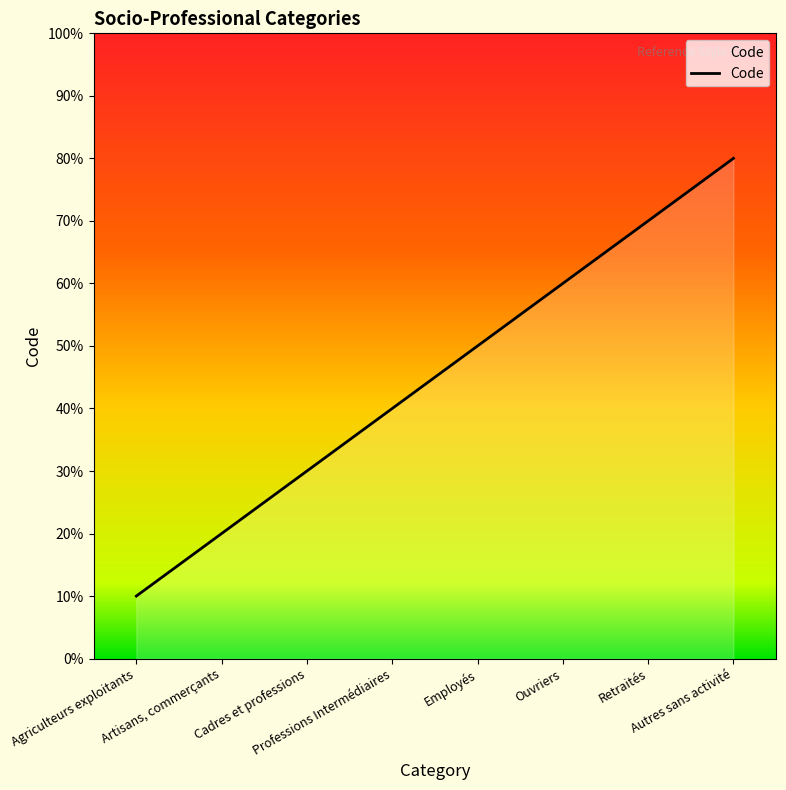

What is the label of the 5th point from the right?

Professions Intermédiaires